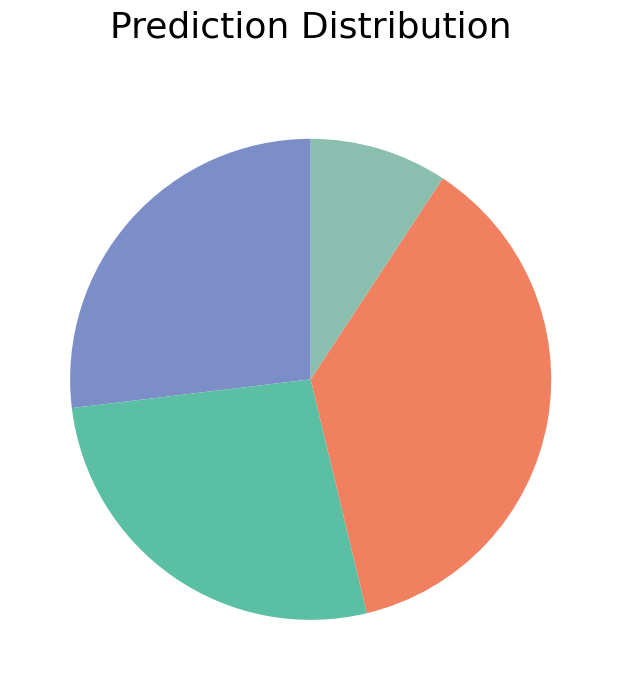

Is there any slice that represents more than half of the pie?

No